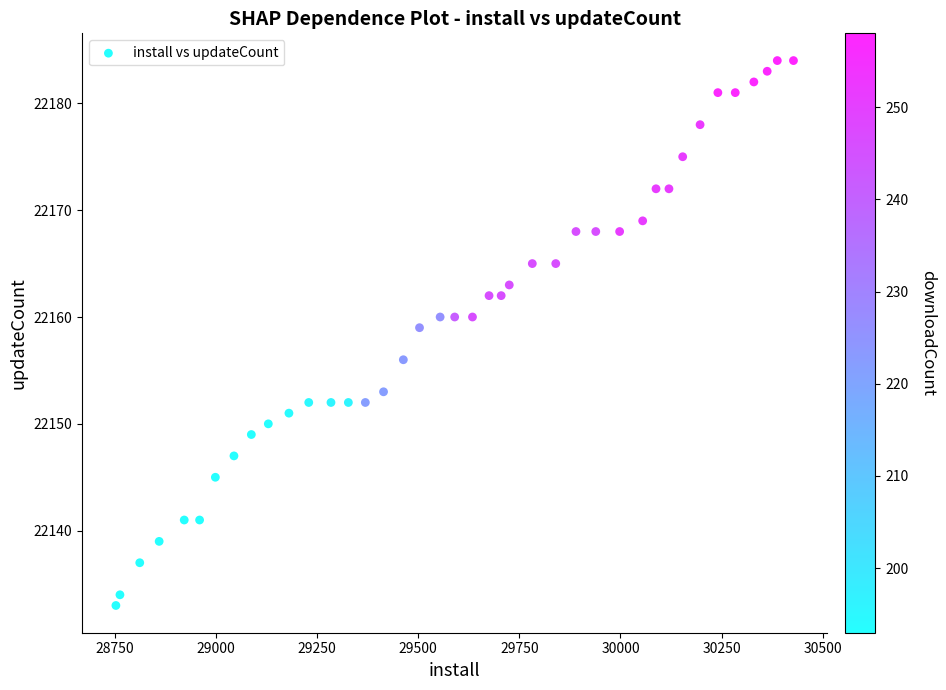

What Y value in the scatter plot is closest to 22158?

22159